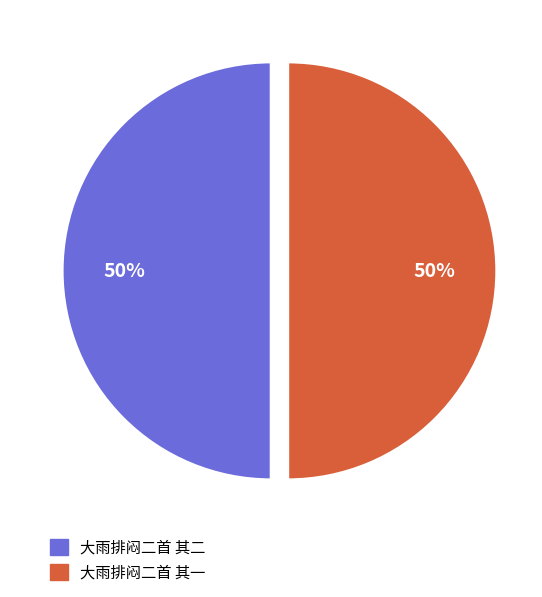

Is it true that 大雨排闷二首 其二 is 38% of the pie?

False